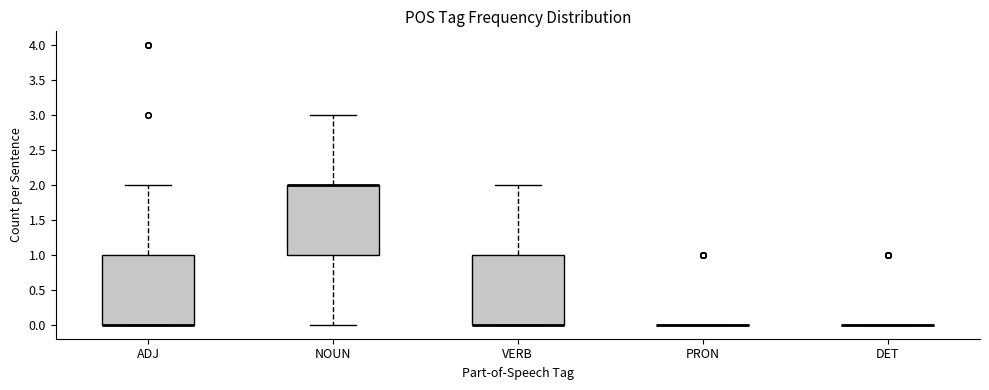

Reading left to right, transcribe this box plot: for each box, give where its median line is, the range the box spans, and where its two whiskers end, as read against the y-axis. The values are not printed on the chart, so give them approximately, as read against the axis.

ADJ: median 0 (drawn on the box's lower edge), box 0 to 1, whiskers 0 to 2
NOUN: median 2 (drawn on the box's upper edge), box 1 to 2, whiskers 0 to 3
VERB: median 0 (drawn on the box's lower edge), box 0 to 1, whiskers 0 to 2
PRON: box collapsed to a line at 0, whiskers 0 to 0
DET: box collapsed to a line at 0, whiskers 0 to 0